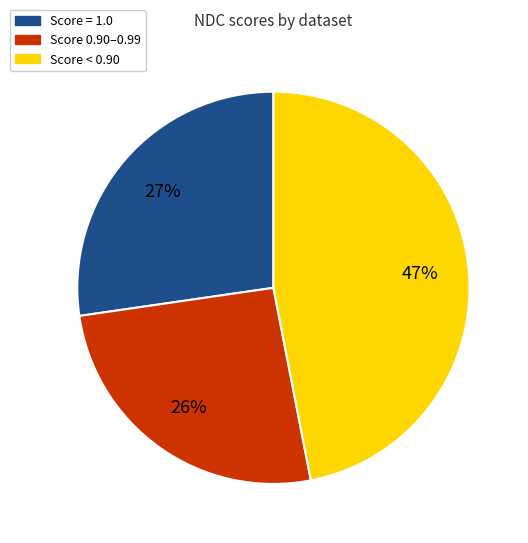

To the nearest percent, what is the difference between the largest and smallest slice percentages?

21%